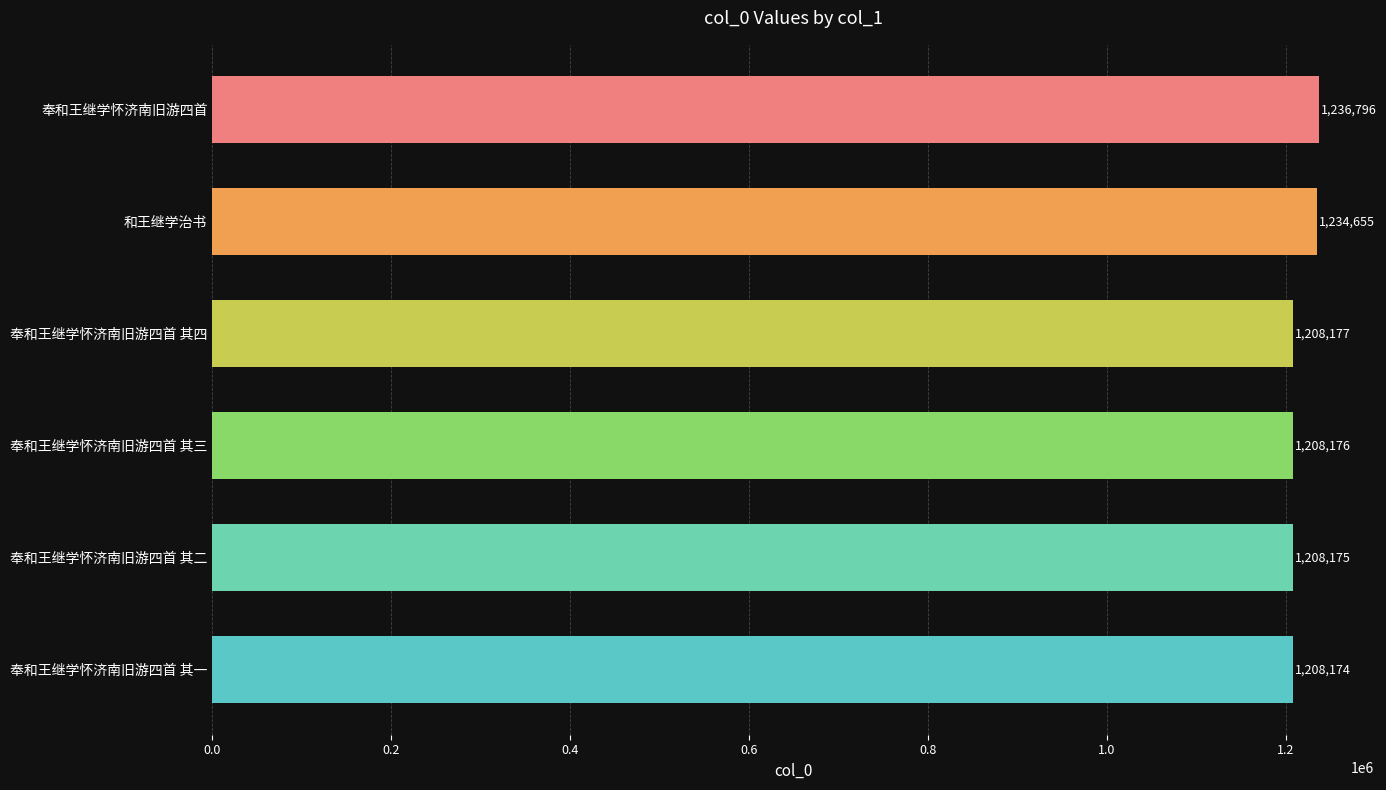

Reading bottom to top, extract all data points from this chart.

1208174	1208175	1208176	1208177	1234655	1236796